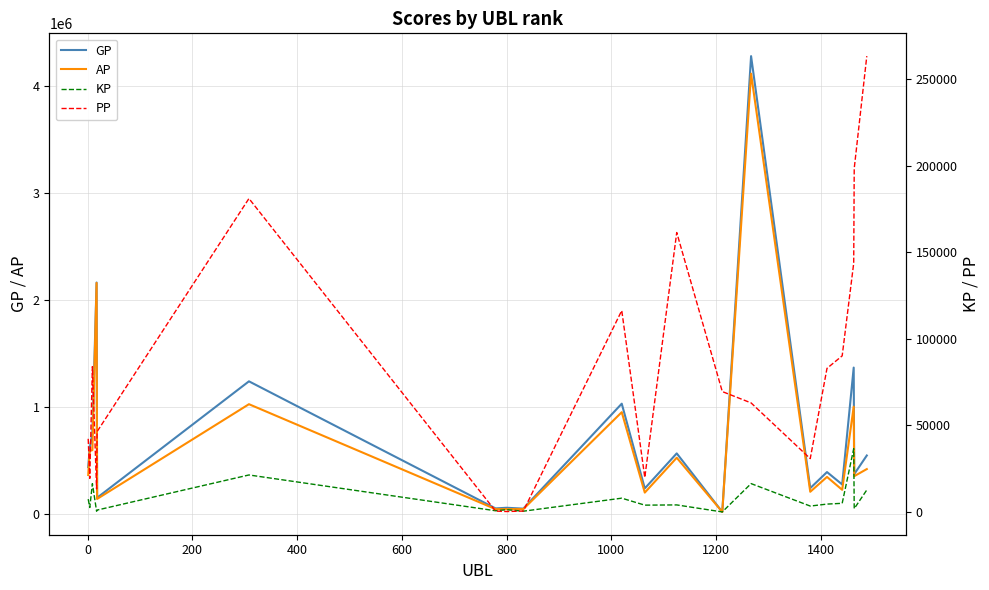

The PP series shows 21048.2 at 13. True or false?

False